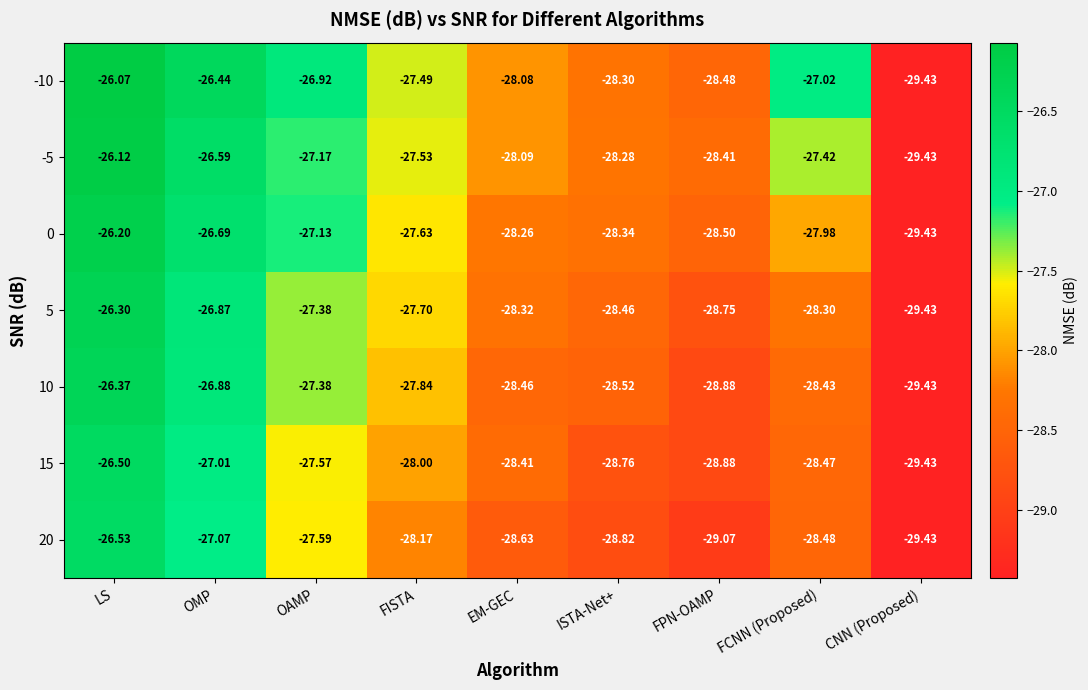

Which category has the highest value across all series?

LS